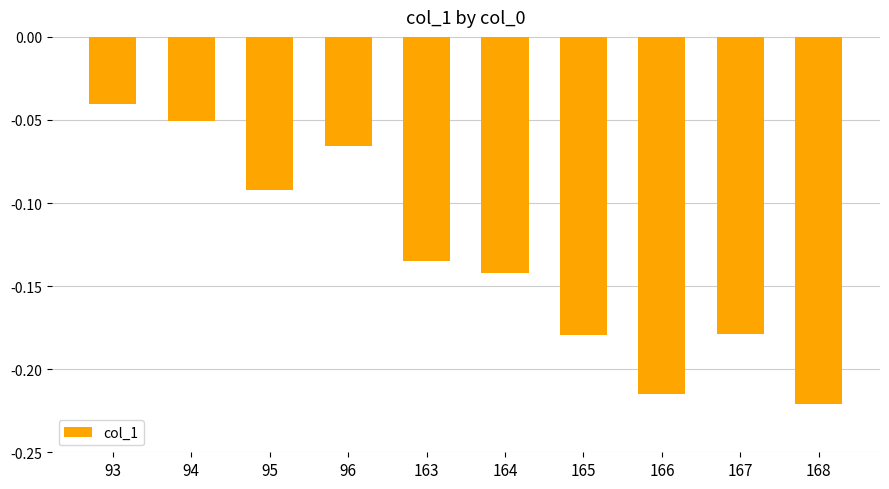

What is the sum of all values?

-1.3